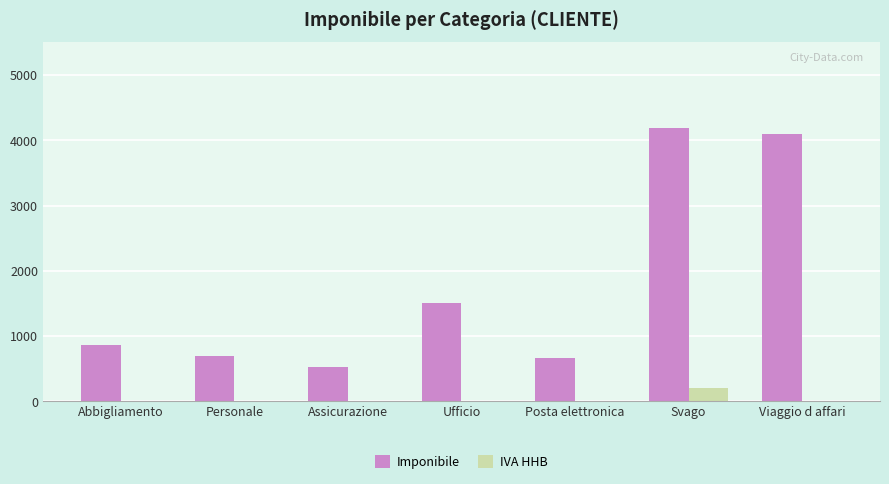

What are all the series names shown in the legend?

Imponibile, IVA HHB